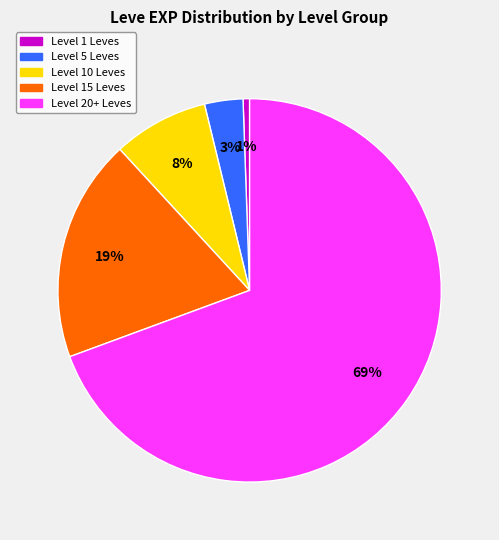

To the nearest percent, what percentage of the pie is Level 1 Leves?

1%